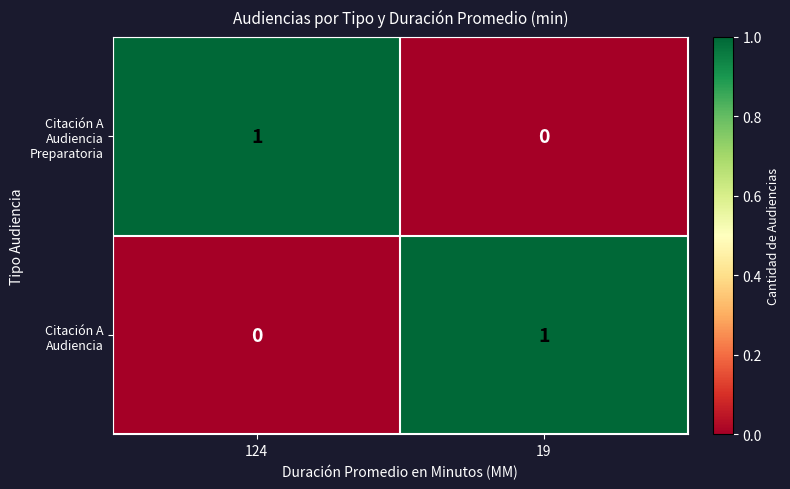

Reading left to right, list all the values displayed in this chart.

Citación A Audiencia Preparatoria: 124=1	19=0
Citación A Audiencia: 124=0	19=1